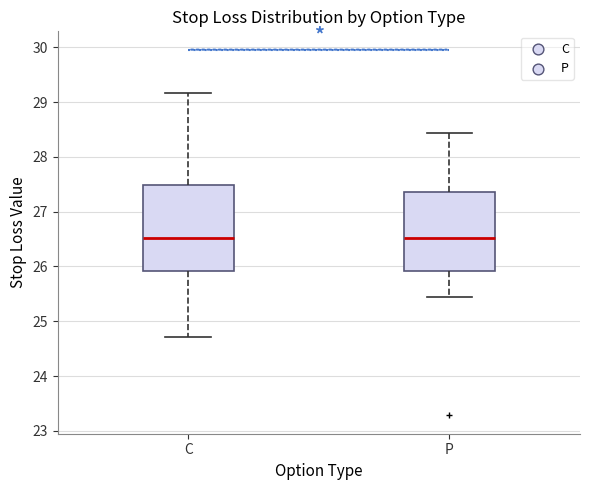

Which box is the tallest, from its lower edge to its upper edge?

C